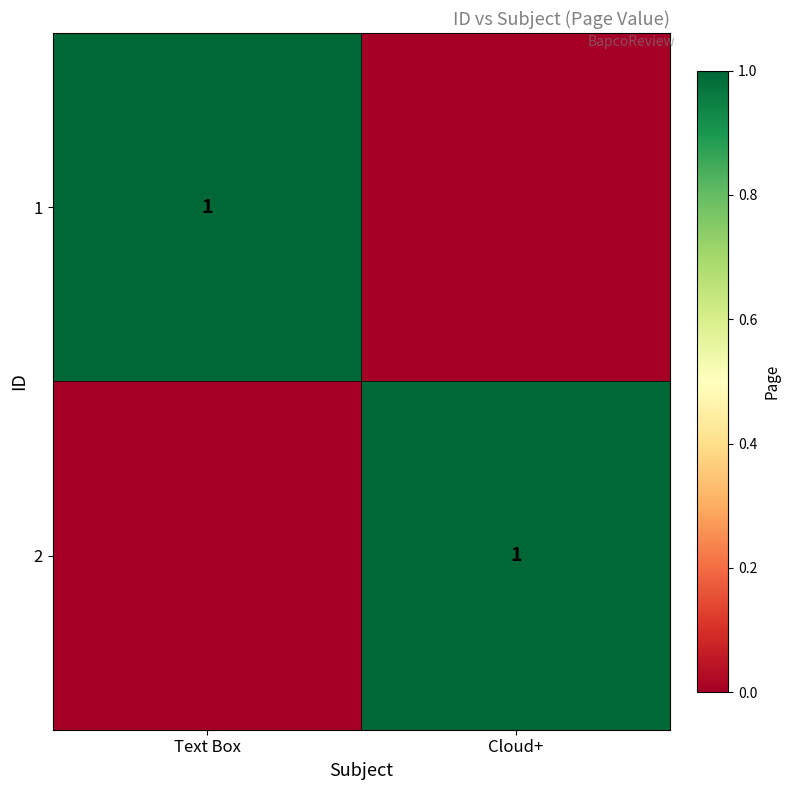

At which category is the sum across all series the highest?

Text Box